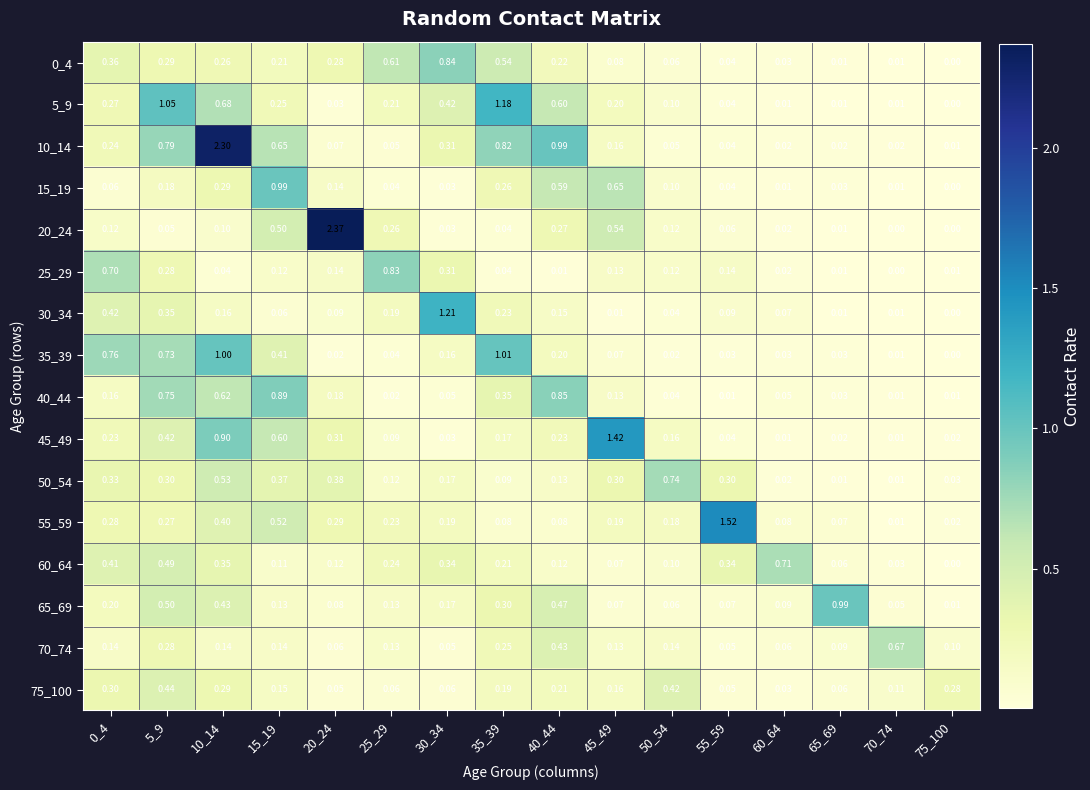

Which series has the largest total across all categories?

10_14